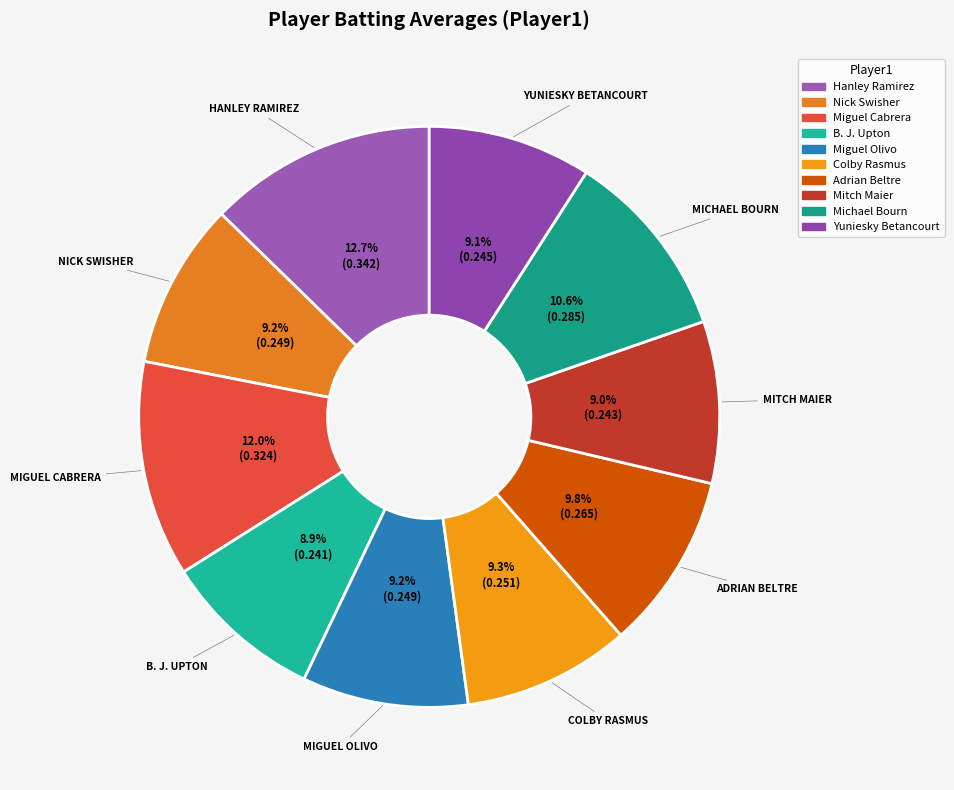

To the nearest percent, what is the difference between the largest and smallest slice percentages?

4%